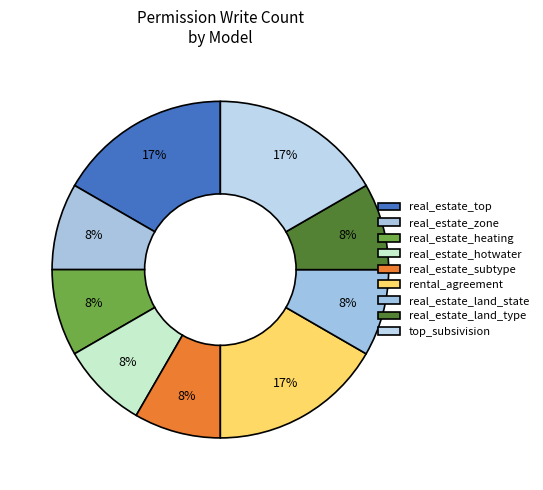

How many segments does this pie chart have?

9